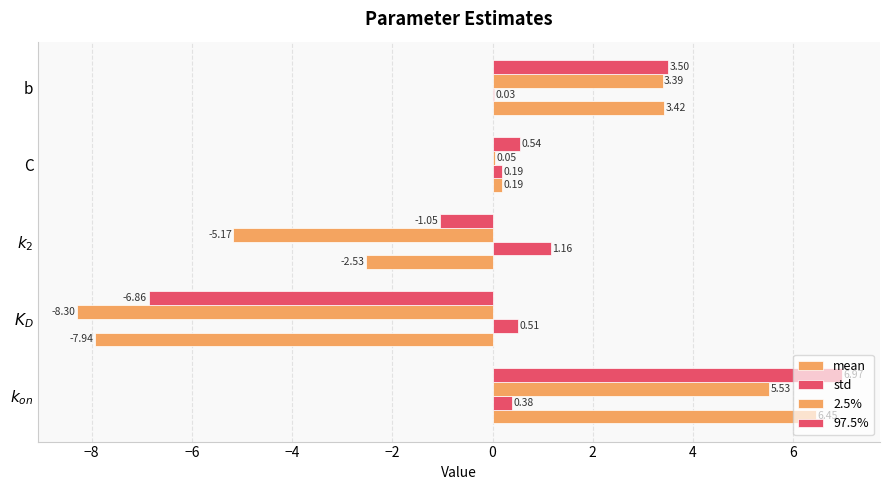

How many values in the 97.5% series exceed 0?

3